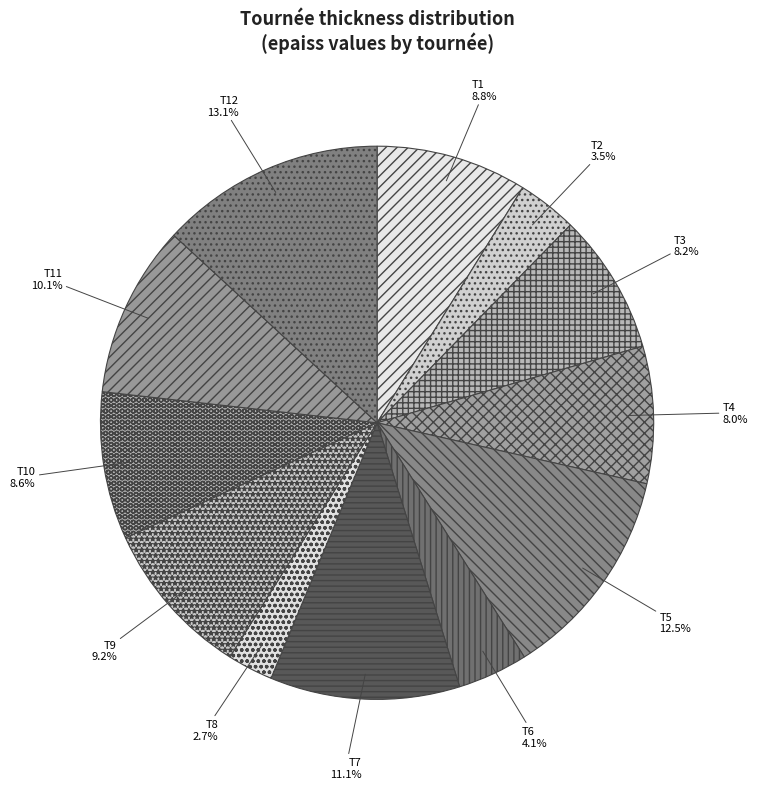

Combined, what portion of the pie is T11 and T4?

18.1%